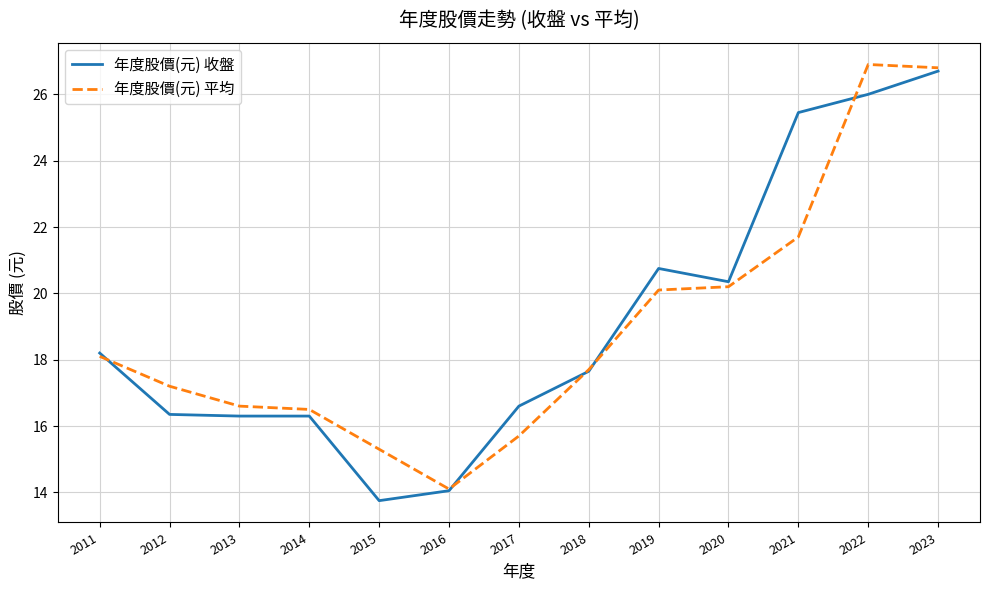

At which label does 年度股價(元) 平均 reach its minimum?

2016